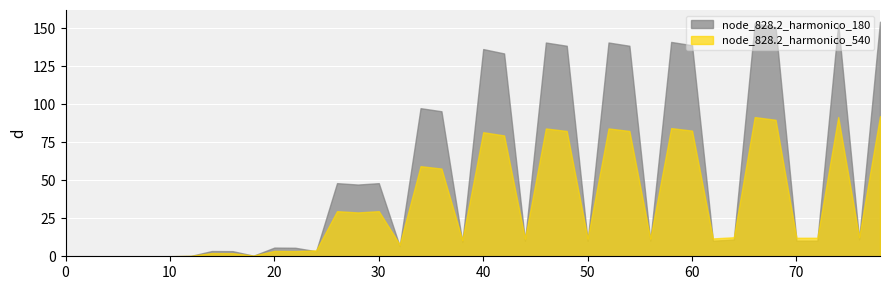

True or false: node_828.2_harmonico_180 has a value of -71.8 at 36.

False